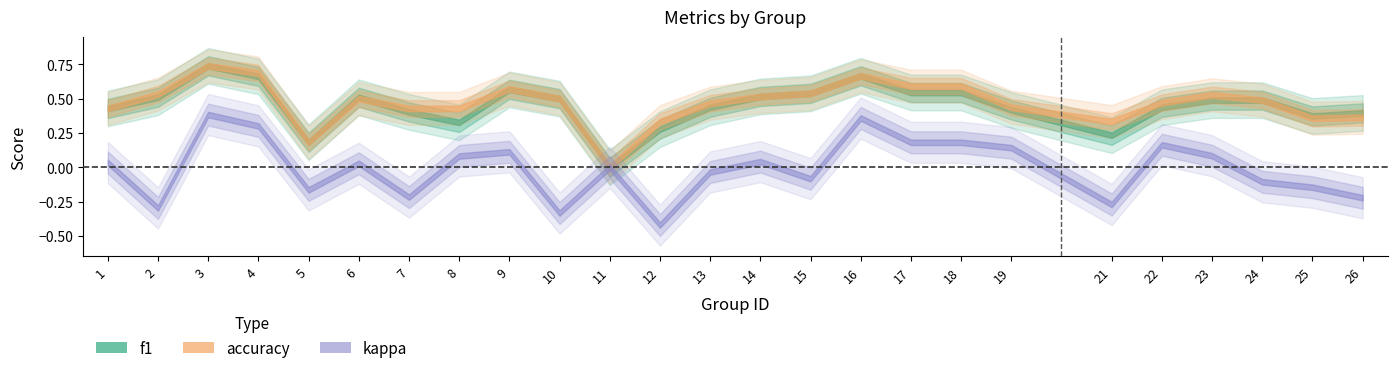

What is the value of the accuracy point at the 3rd from the left?

0.7